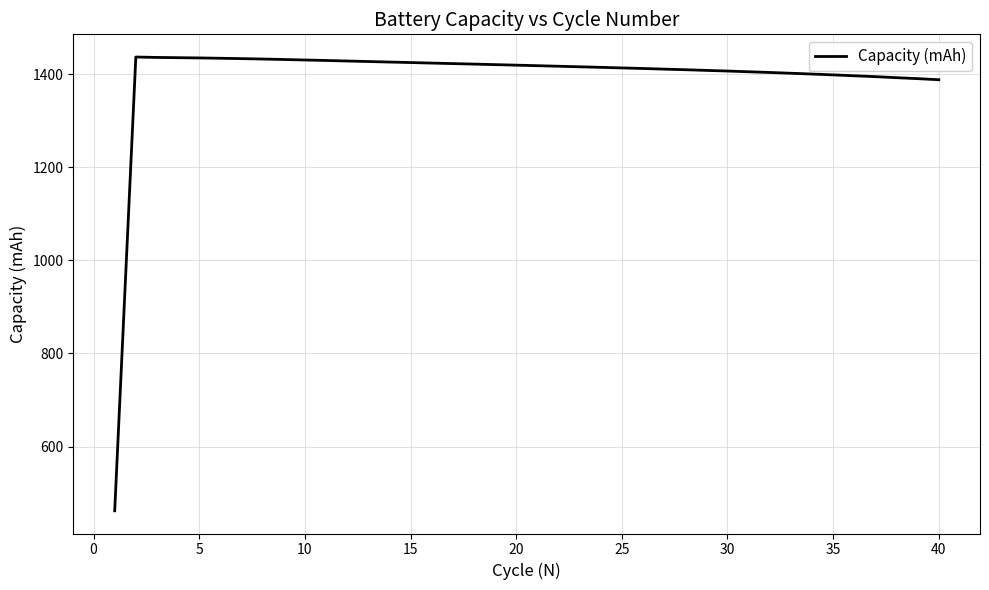

What is the minimum value shown in the chart?

461.8